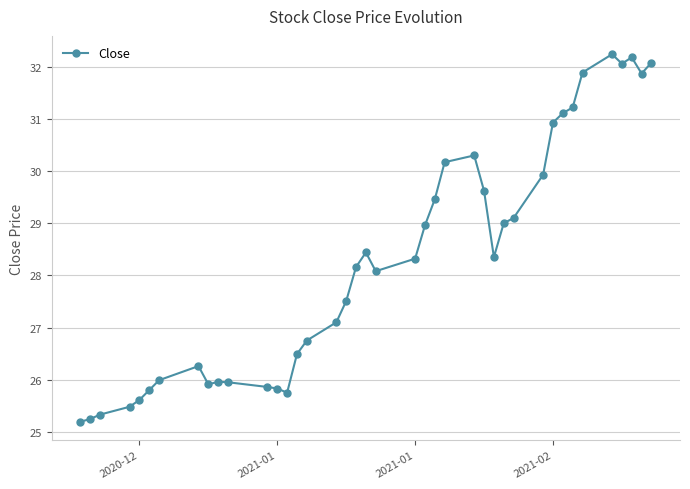

What is the minimum value shown in the chart?

25.2